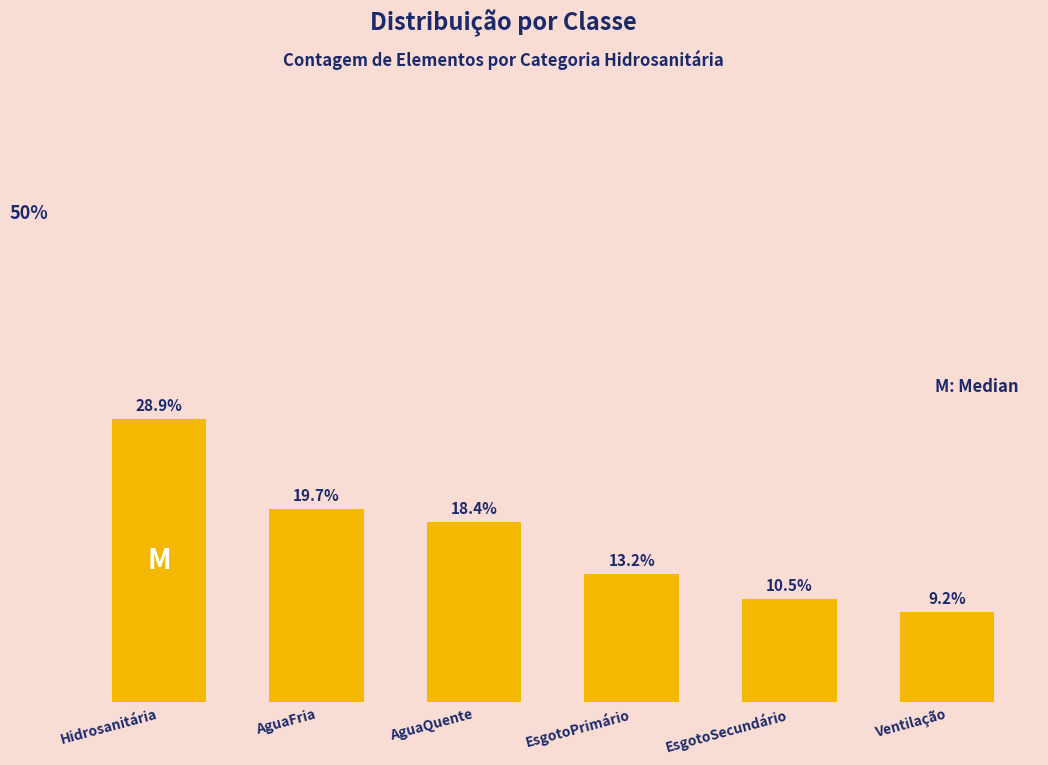

Between AguaQuente and Hidrosanitária, which is larger?

Hidrosanitária